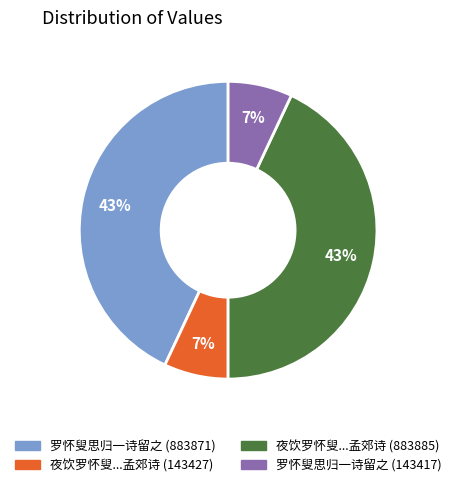

To the nearest percent, what is the average slice percentage?

25%